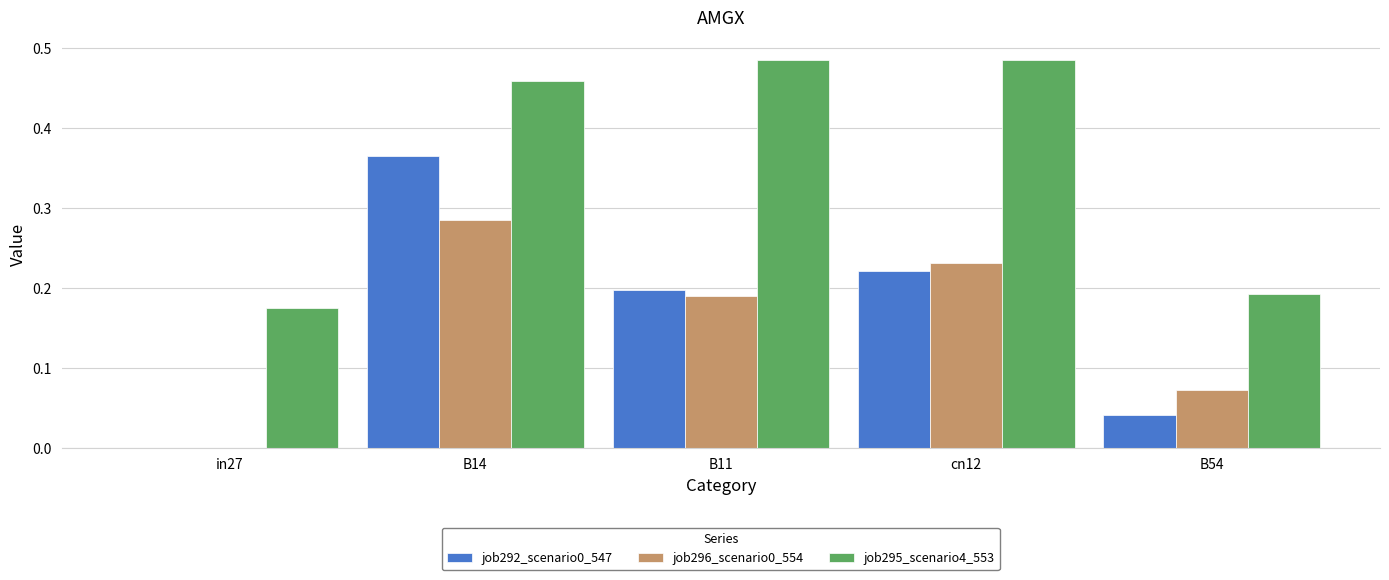

Between in27 and cn12, which series saw the biggest shift?

job295_scenario4_553